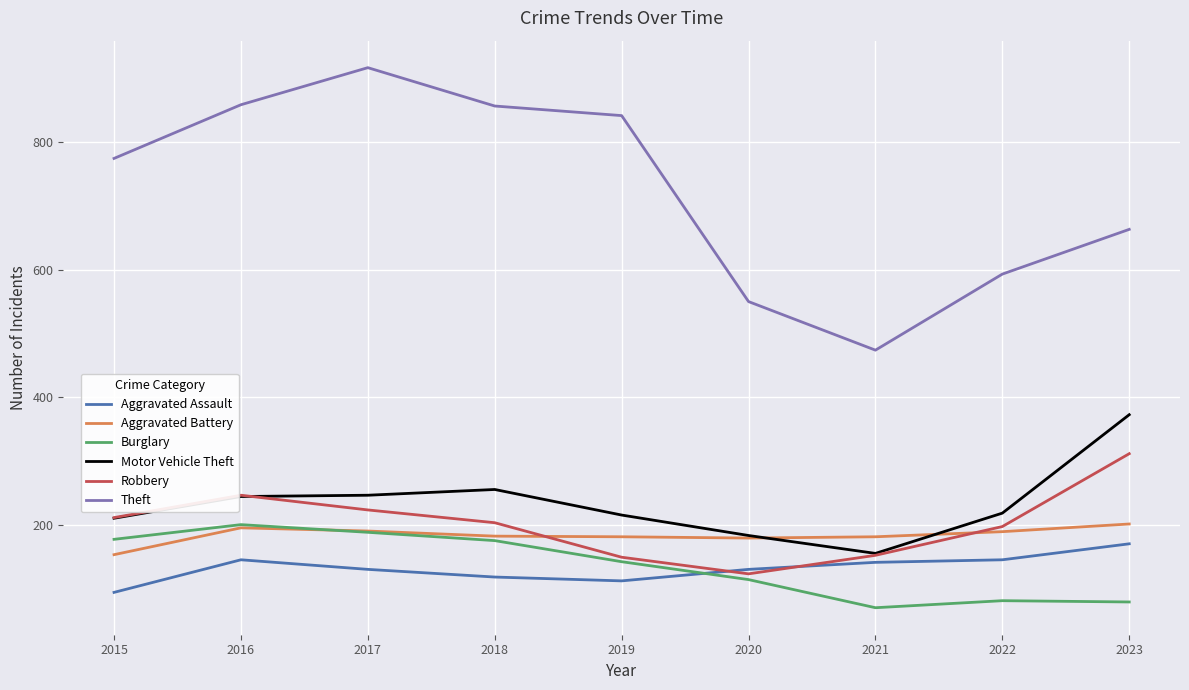

How many values in the Motor Vehicle Theft series are below 219?

4